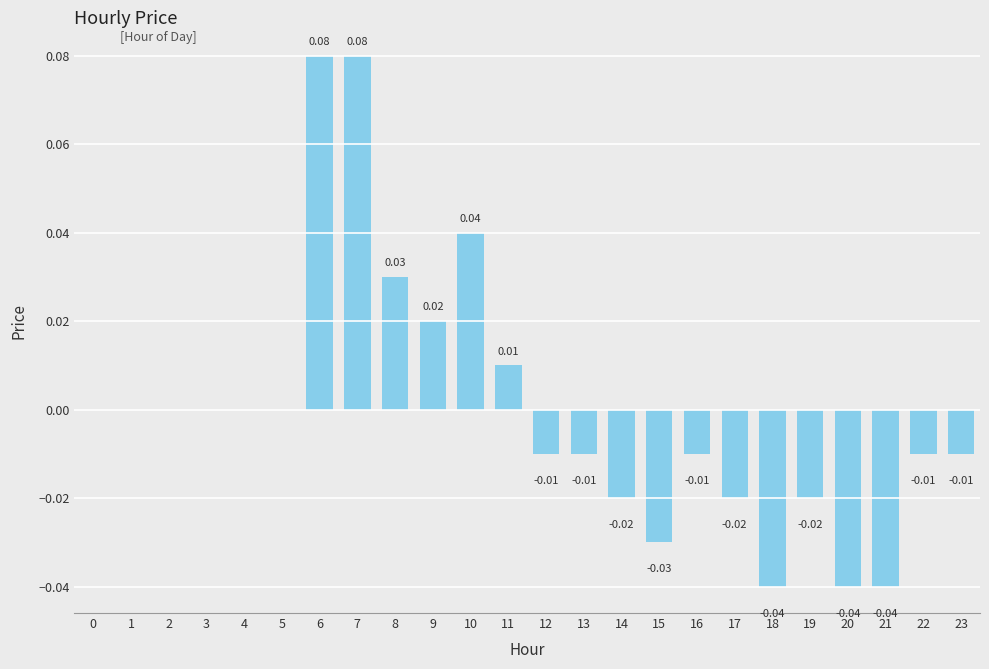

Which has a higher value, 2 or 10?

10